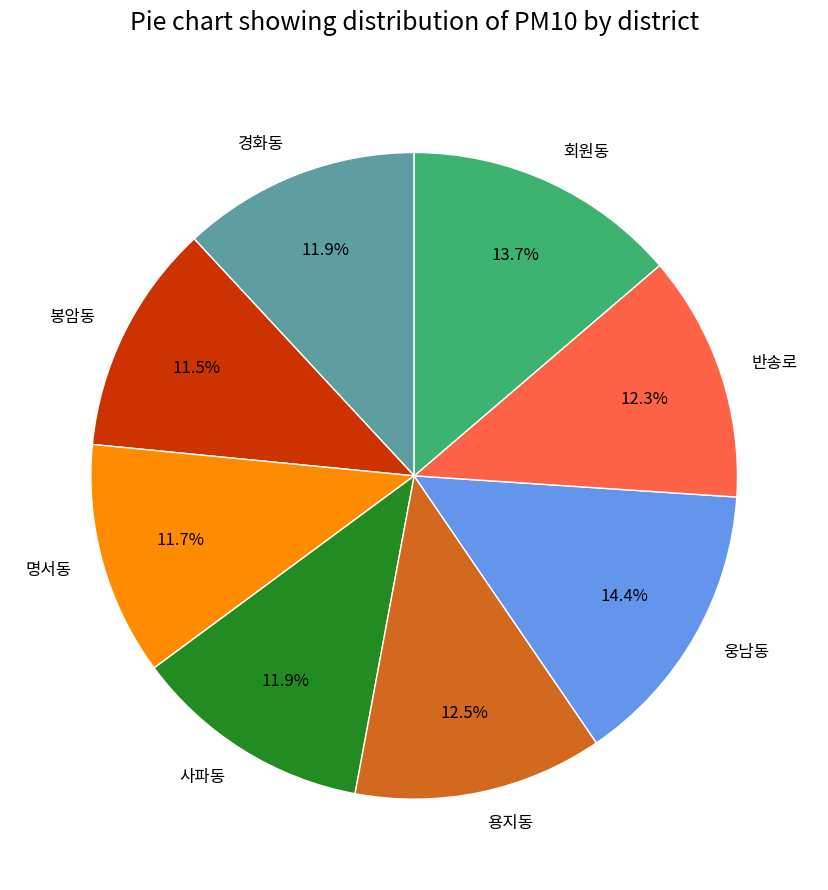

What is the ratio of the value at 명서동 to the value at 용지동?

0.9